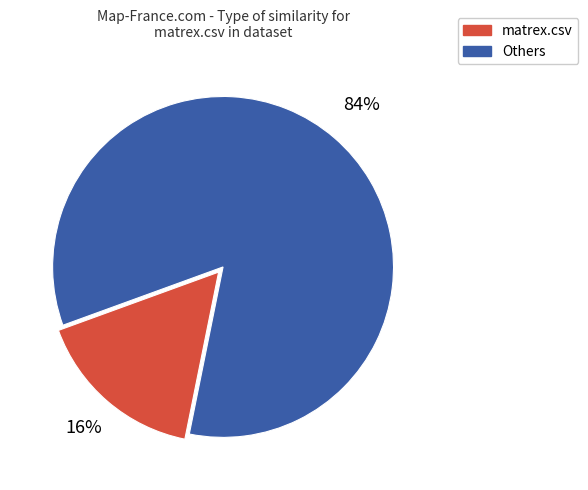

To the nearest percent, what portion does Others represent?

84%